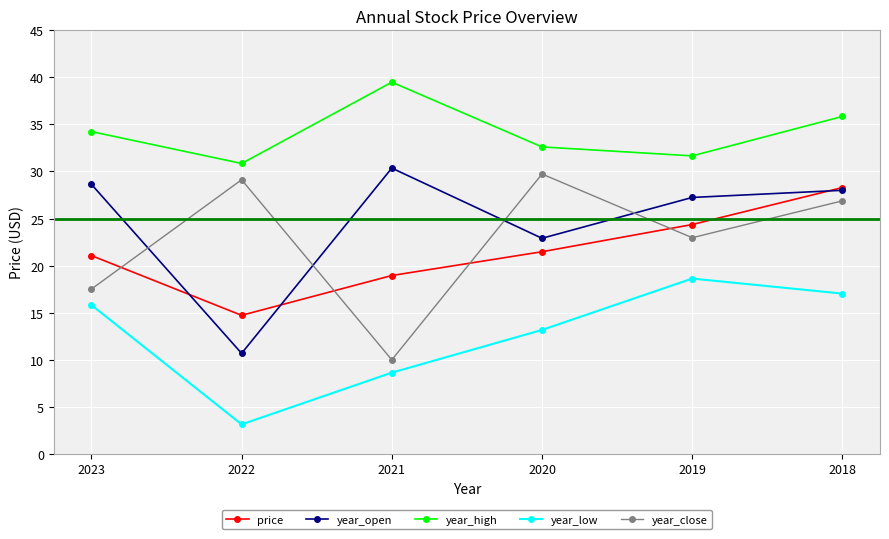

Reading right to left, list all the values displayed in this chart.

price: 28.3	24.4	21.5	18.9	14.7	21.1
year_open: 28.0	27.2	22.9	30.4	10.7	28.6
year_high: 35.9	31.7	32.6	39.5	30.9	34.2
year_low: 17.0	18.6	13.2	8.6	3.1	15.8
year_close: 26.9	23.0	29.7	10.0	29.1	17.5